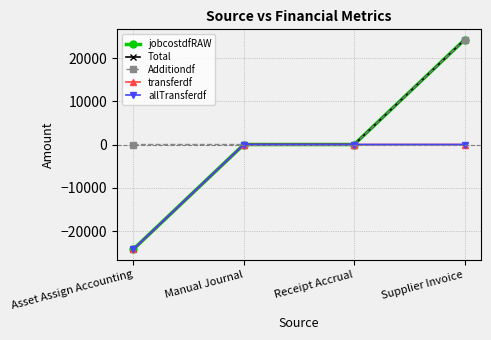

What is the difference between the second highest and minimum values in the transferdf series?

24207.8